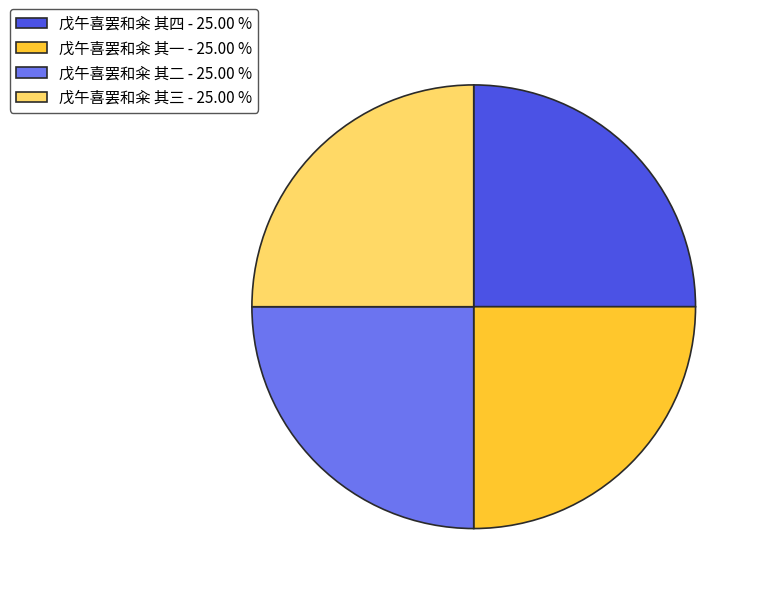

Does 戊午喜罢和籴 其四 - 25.00 % represent more than half of the total?

No